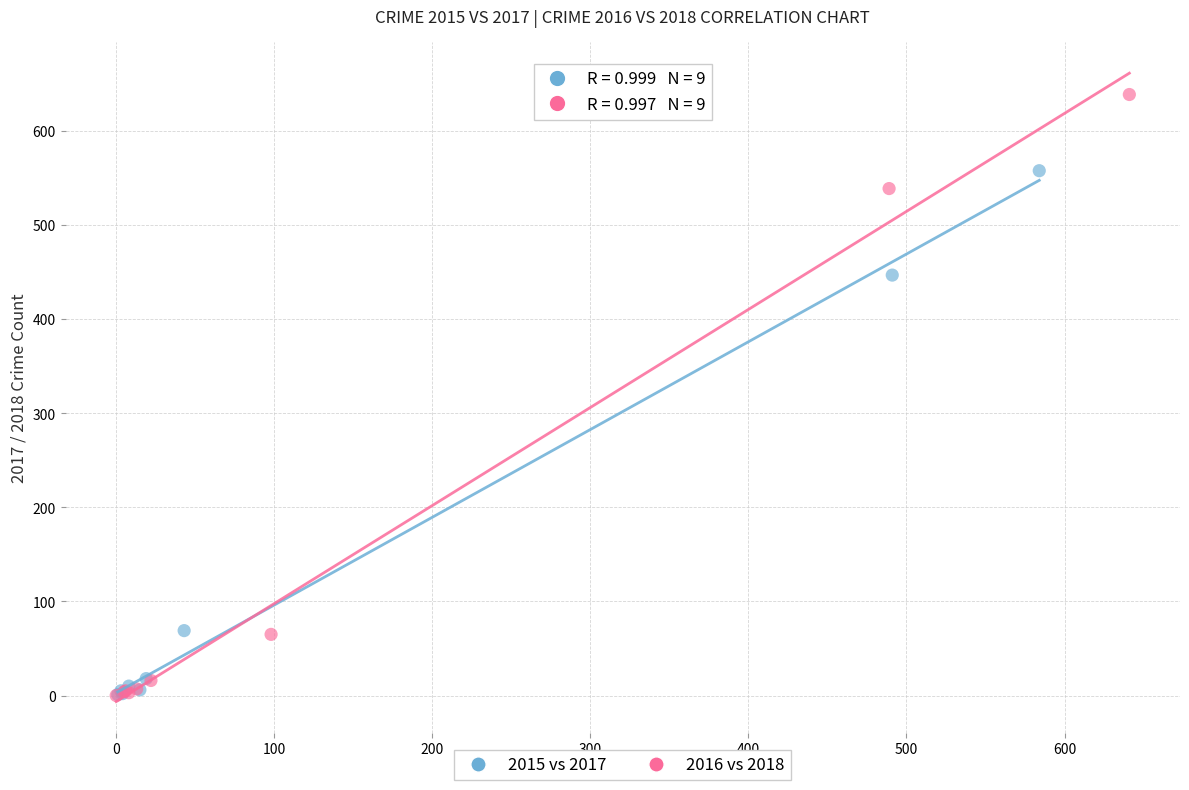

Which series reaches the maximum Y coordinate?

2016 vs 2018